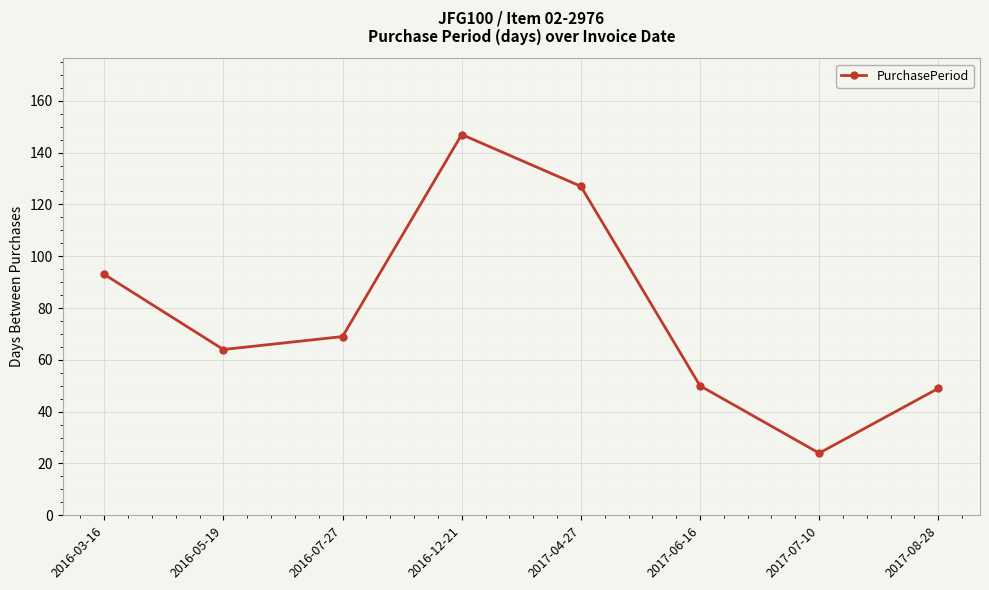

What is the value of the 4th point from the left?

147